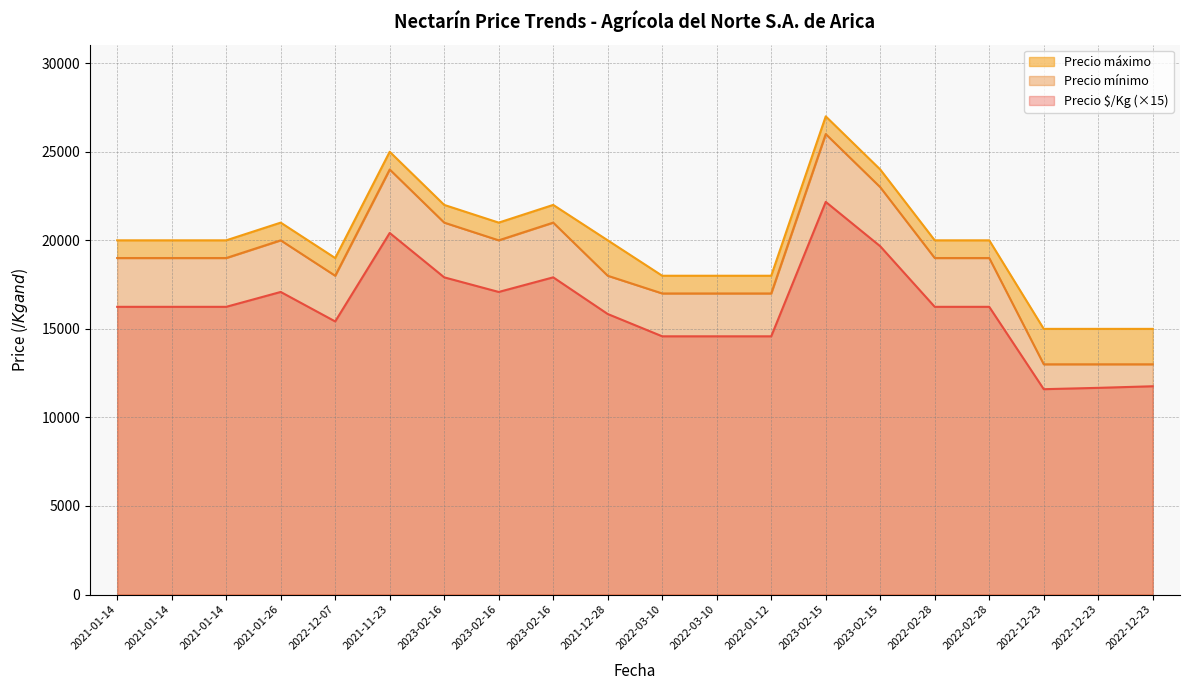

Is it true that Precio mínimo equals 10253 at 2022-02-28?

False